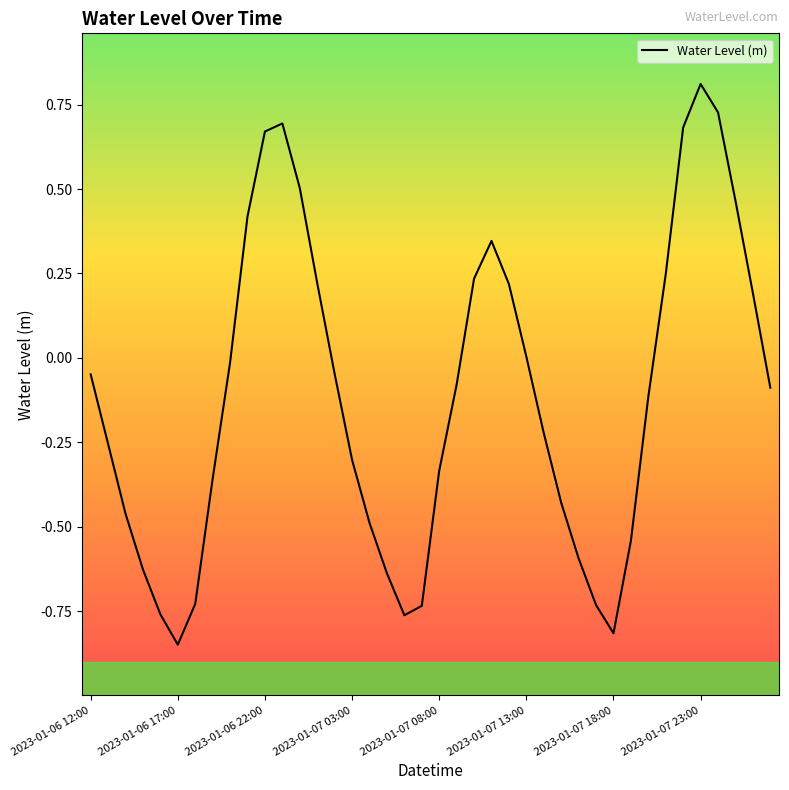

What is the maximum value shown in the chart?

0.8